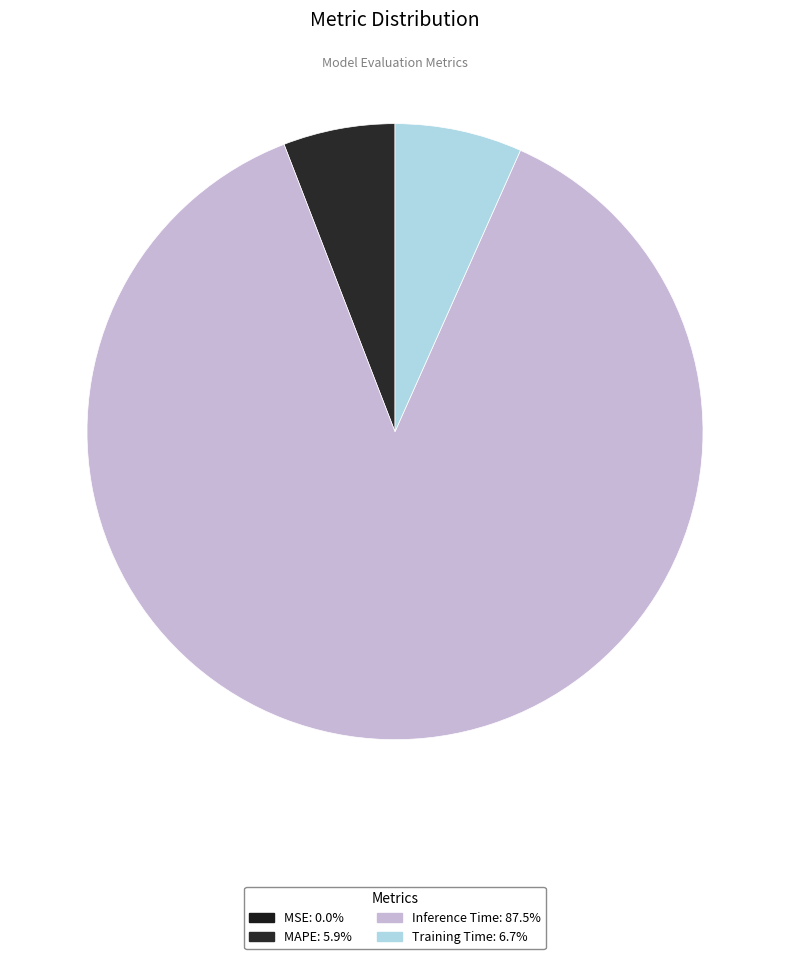

Which slice is the largest?

Inference Time